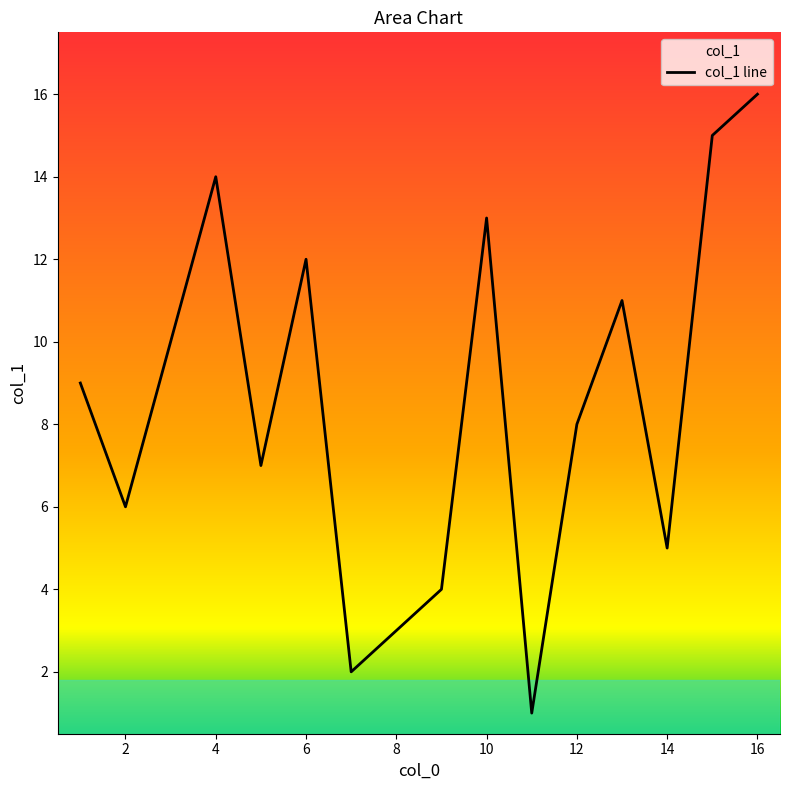

What is the approximate value at 1, to the nearest 5?

10